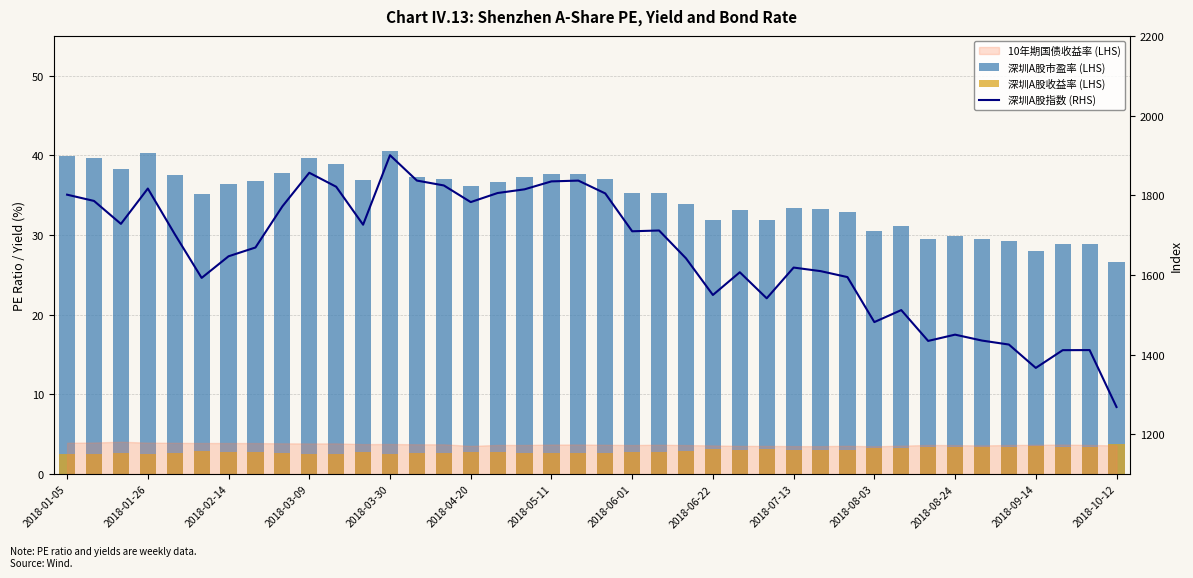

Rank the series at 2018-09-14 from highest to lowest value.

深圳A股指数 (RHS), 深圳A股市盈率 (LHS), 深圳A股收益率 (LHS)